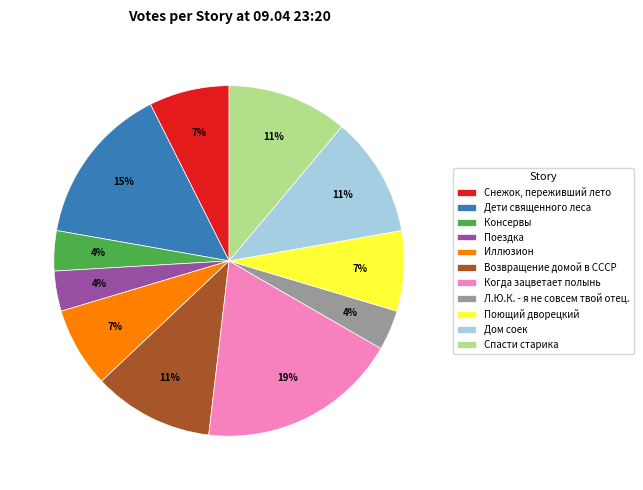

To the nearest percent, what percentage of the pie is Когда зацветает полынь?

19%